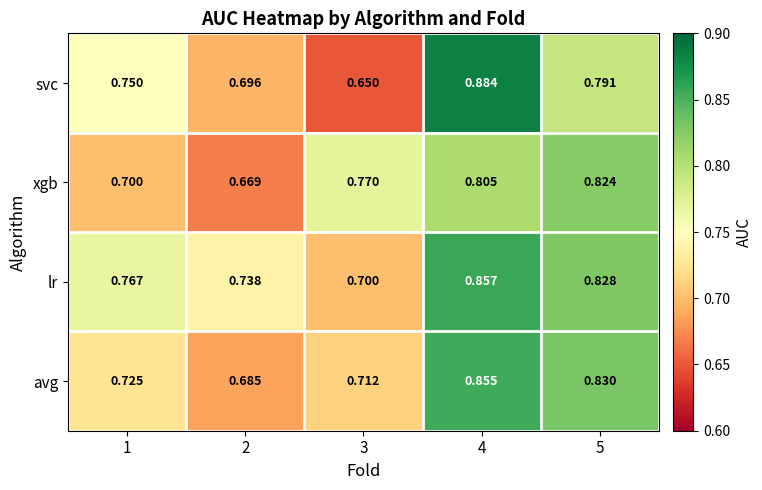

Between 1 and 4, which series saw the biggest shift?

svc